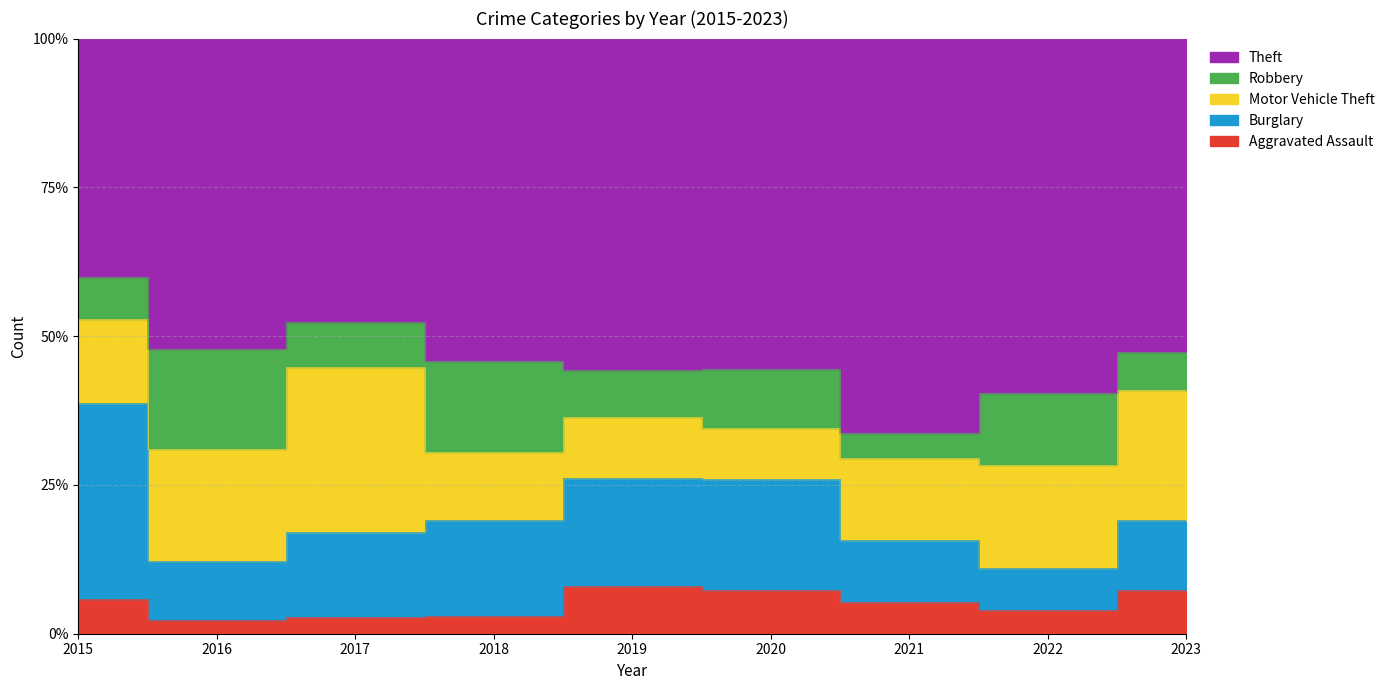

Which series has the largest range (max minus min)?

Theft